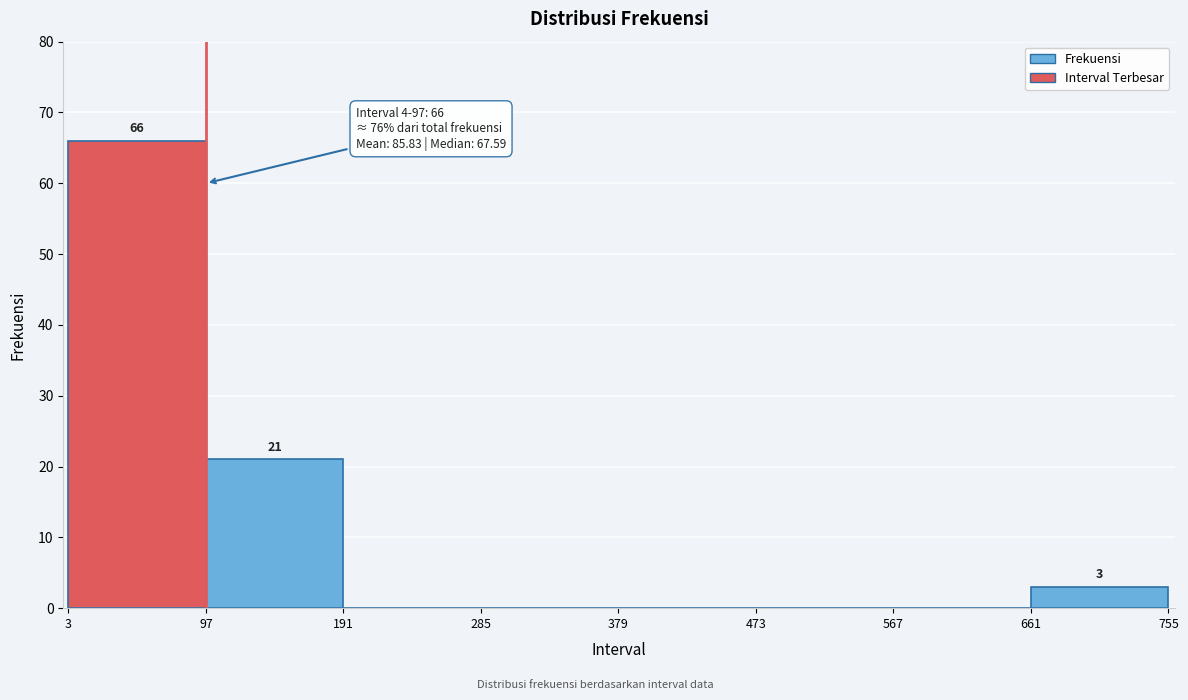

Over which range of the x-axis is the bar tallest?

3 to 97